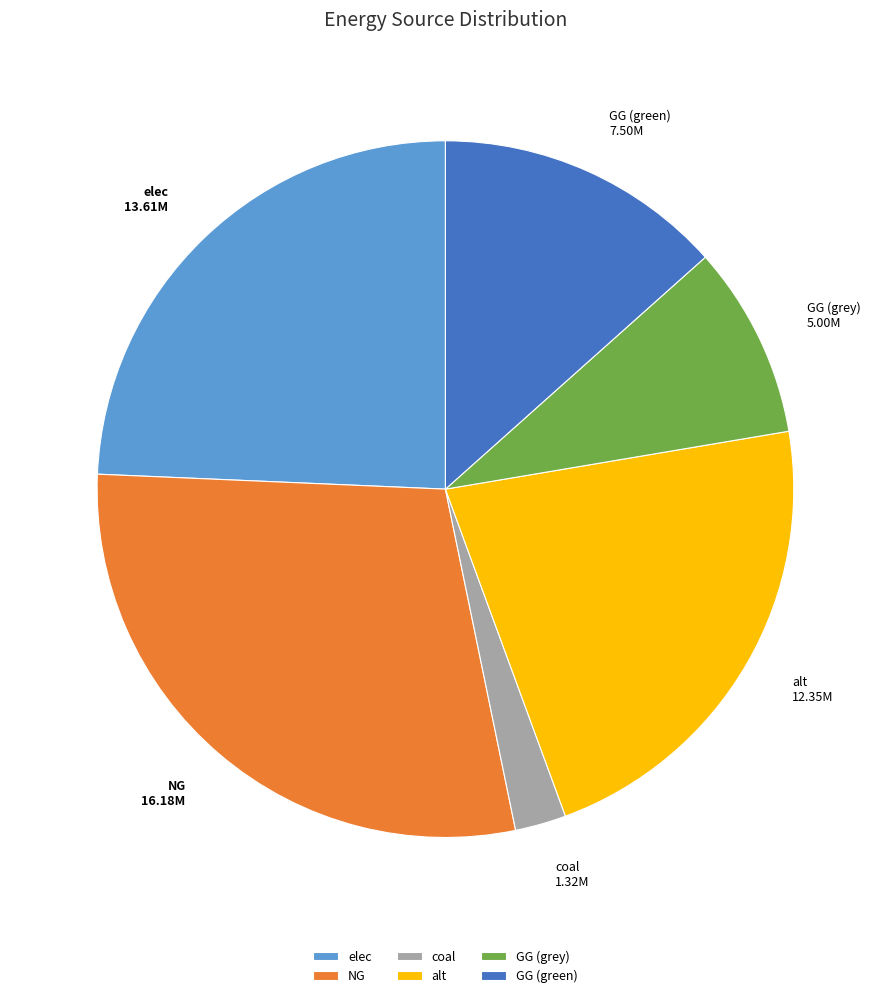

Rank the categories by value from lowest to highest.

coal, GG (grey), GG (green), alt, elec, NG